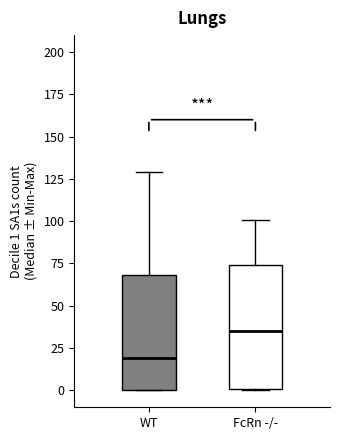

Which box has the highest median line?

FcRn -/-